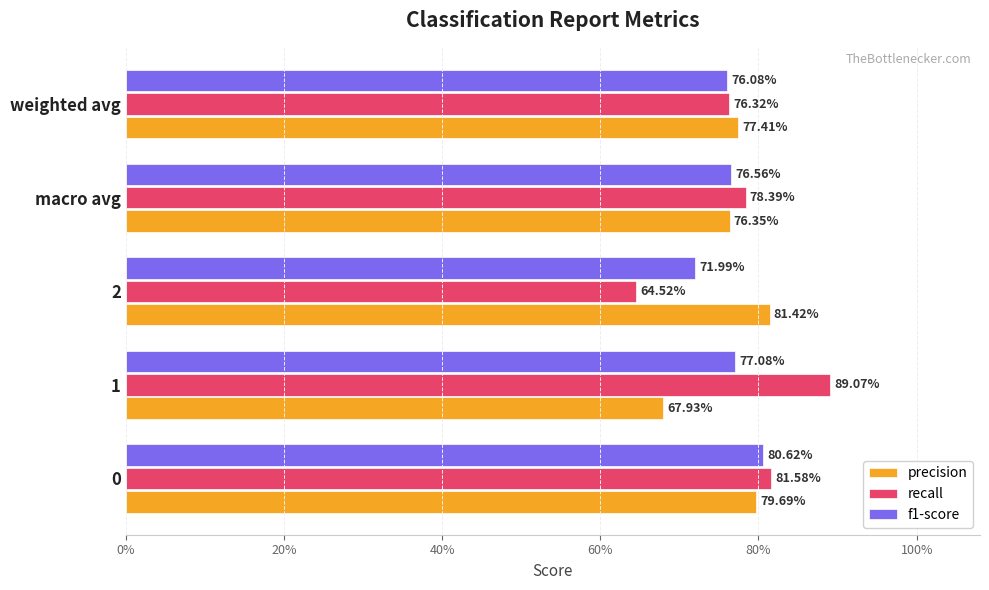

At how many categories does at least one series exceed 0?

5